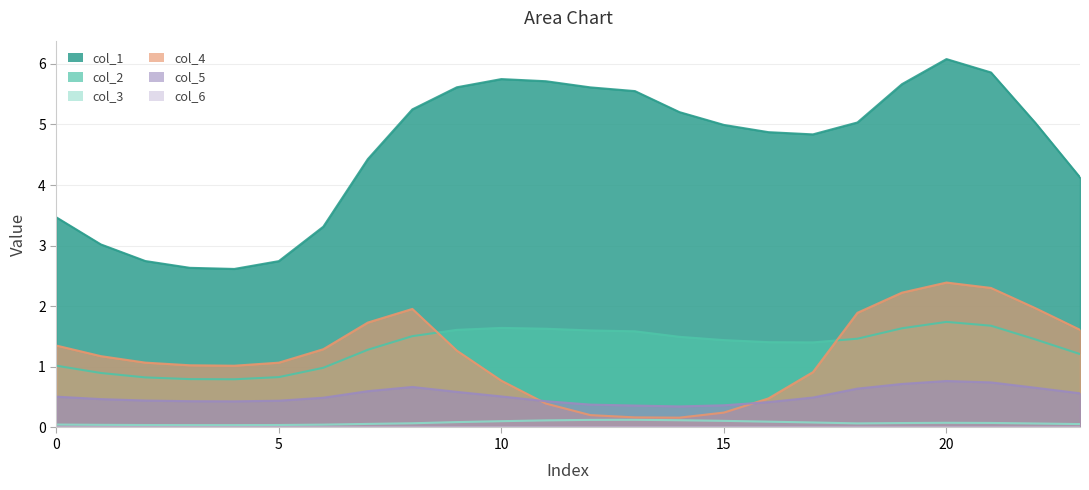

What is the maximum value shown in the chart?

6.1